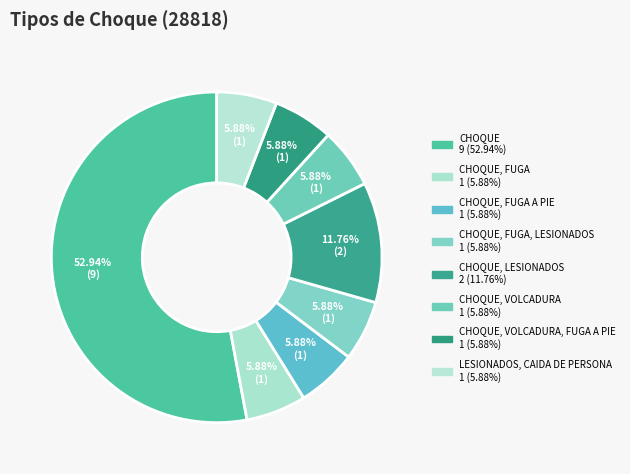

Is there any slice that represents more than half of the pie?

Yes